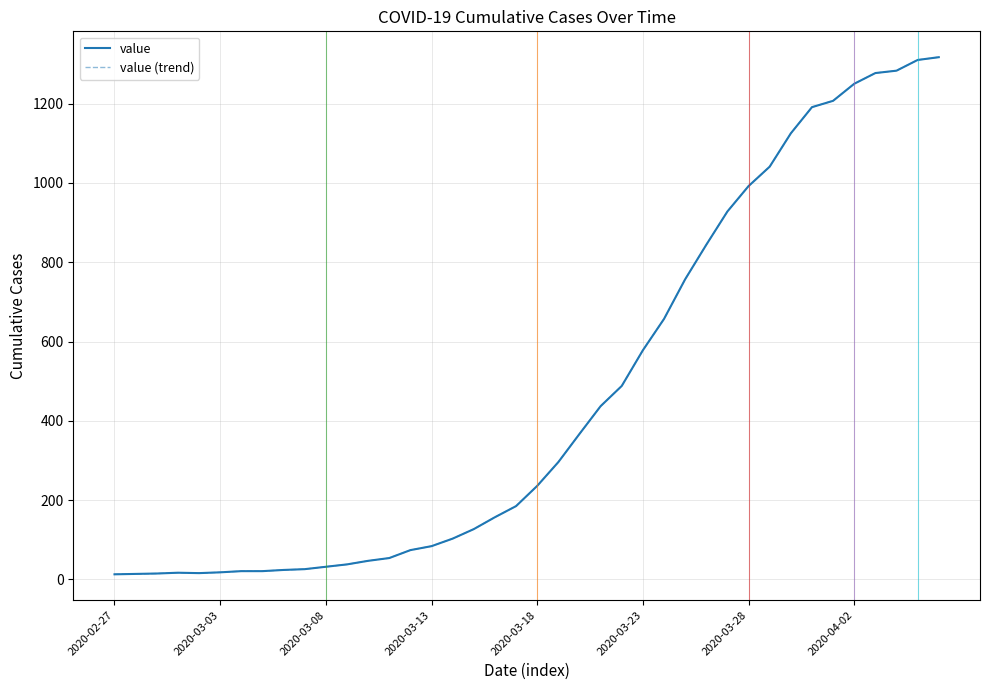

Does the chart have visible grid lines?

Yes